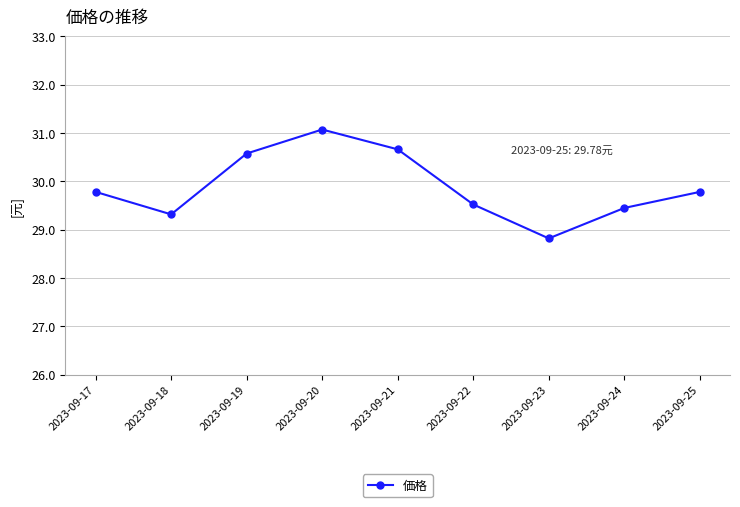

The value at 2023-09-21 is 30.7. True or false?

True